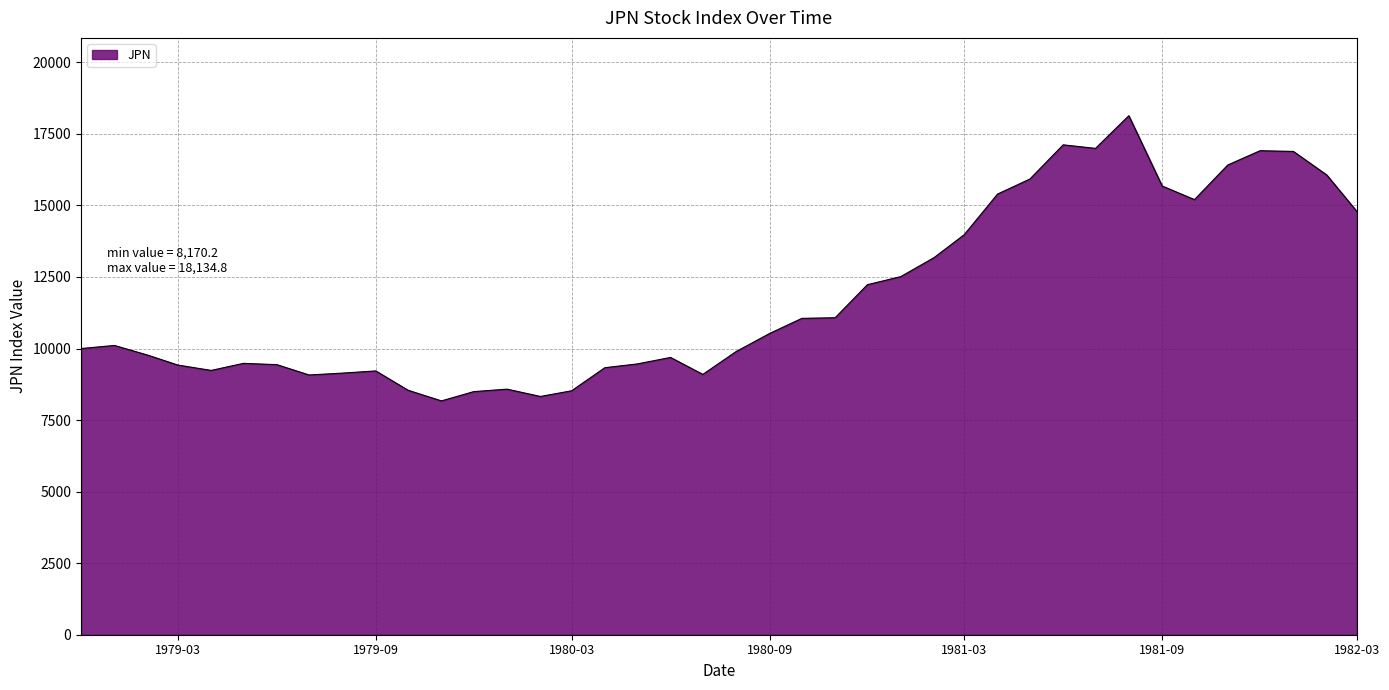

What is the maximum value shown in the chart?

18134.8